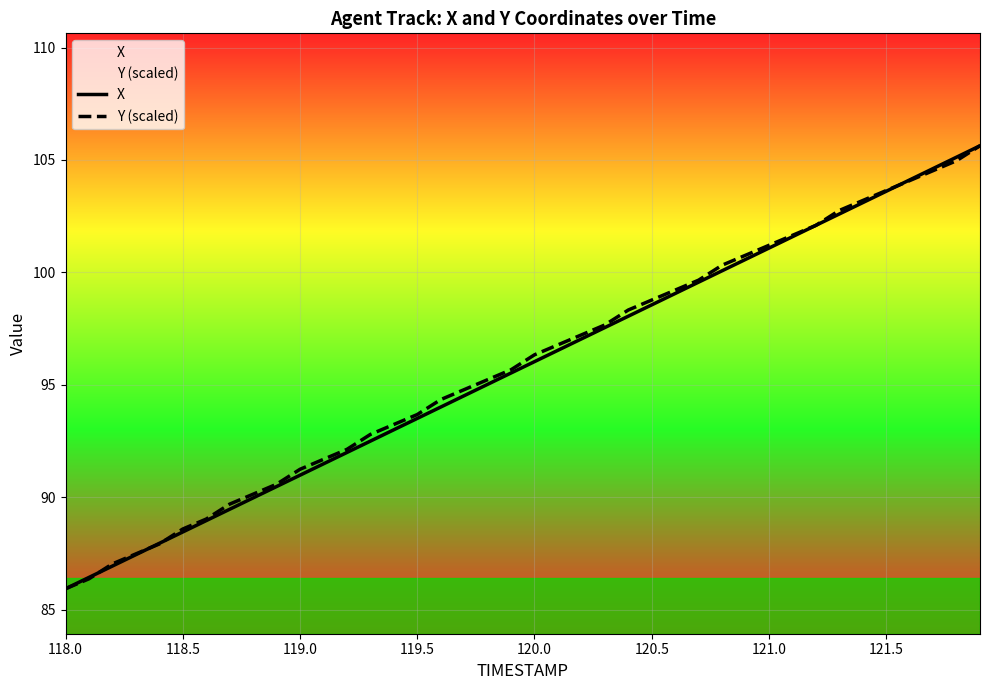

Is it true that Y (scaled) equals 60.7 at 119.5?

False